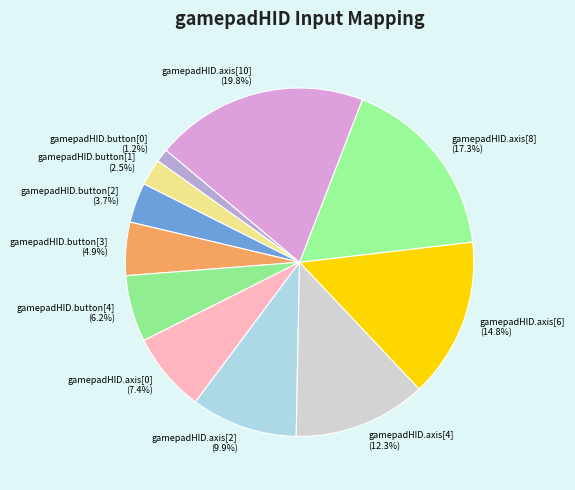

How many segments does this pie chart have?

11